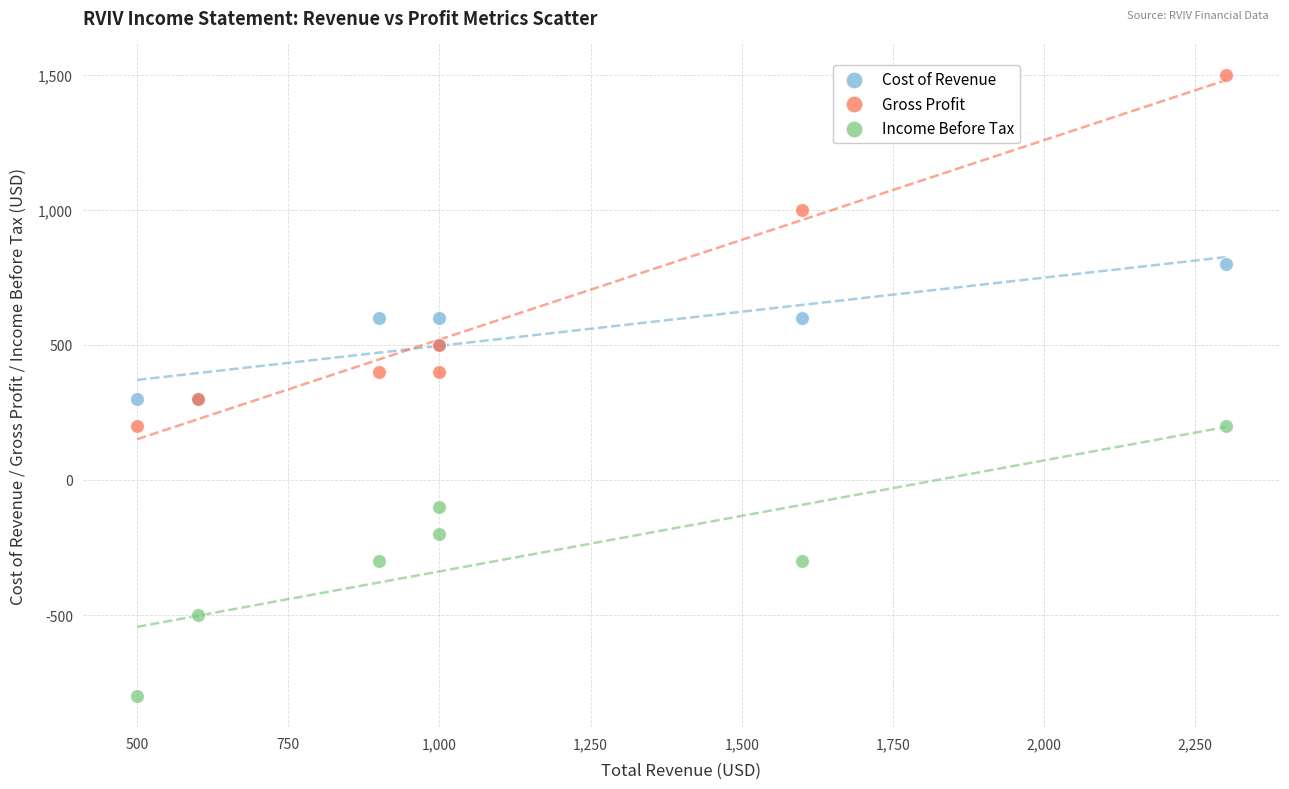

Which series has the largest Y range (max minus min)?

Gross Profit